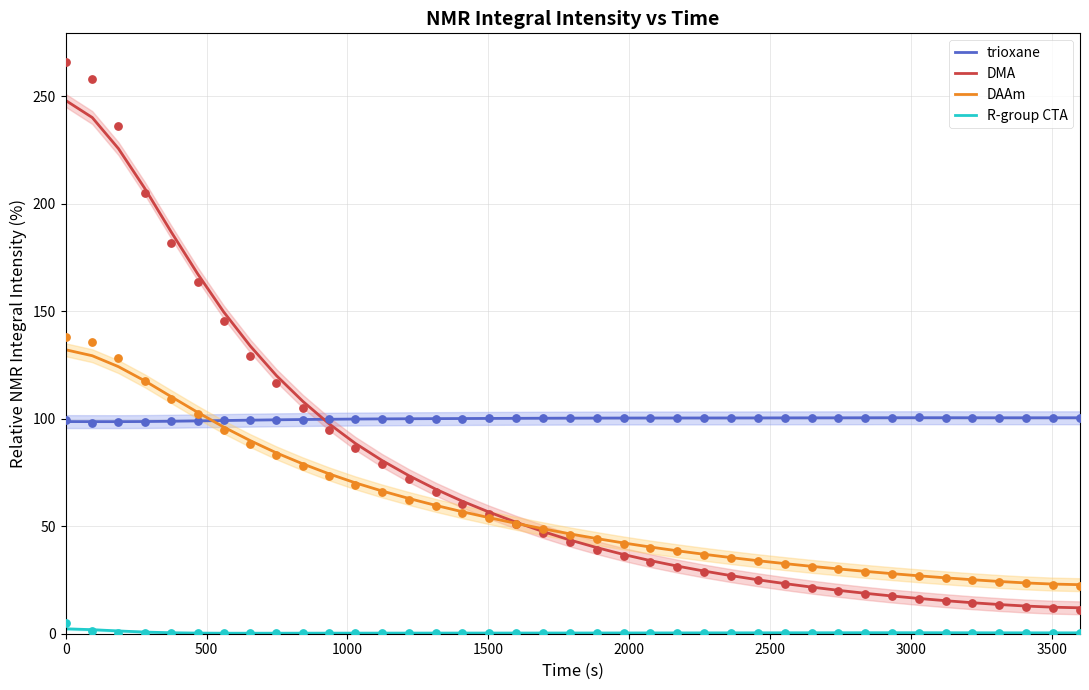

What are all the series names shown in the legend?

trioxane, DMA, DAAm, R-group CTA